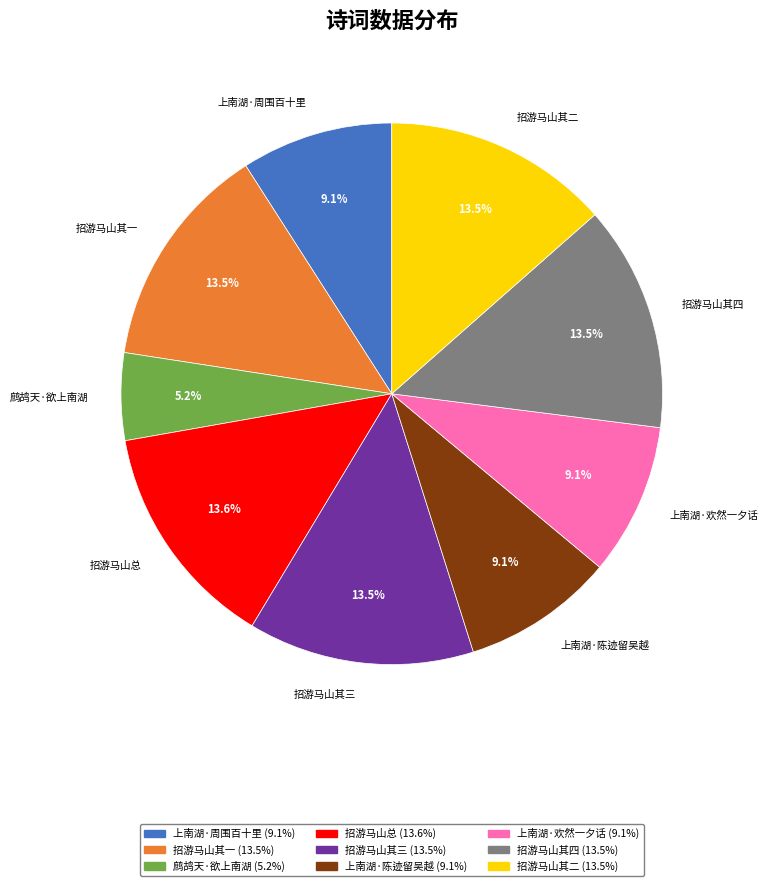

How many segments does this pie chart have?

9